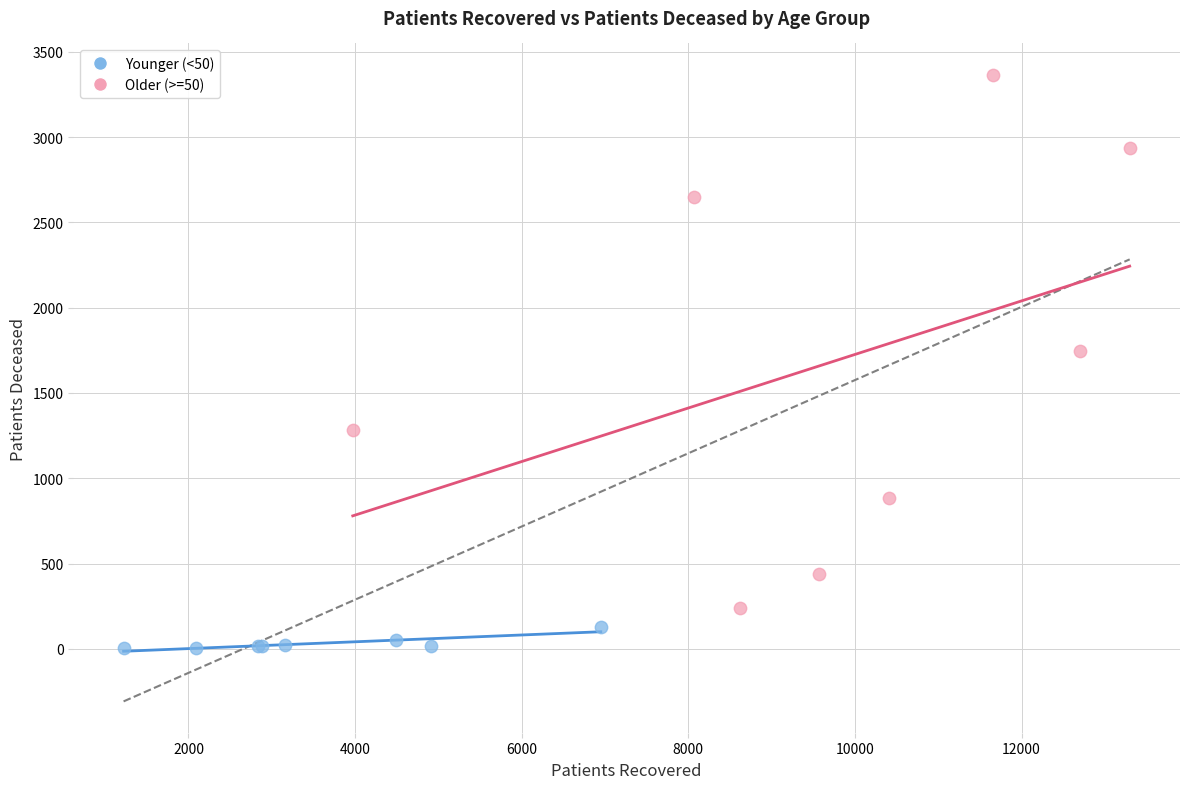

Which series reaches the maximum Y coordinate?

Older (>=50)